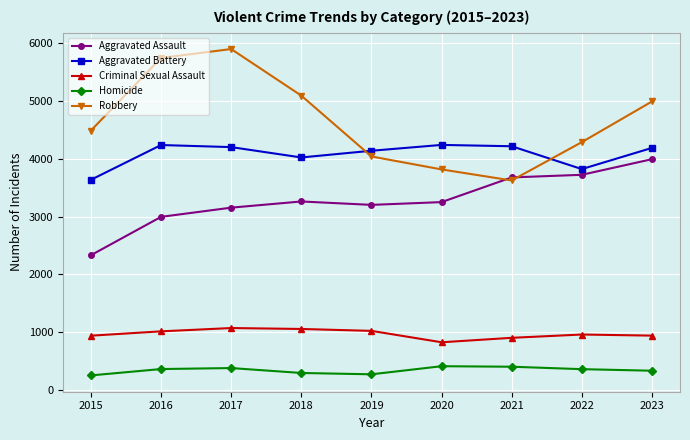

What is the difference between the highest and lowest values at 2015?

4235